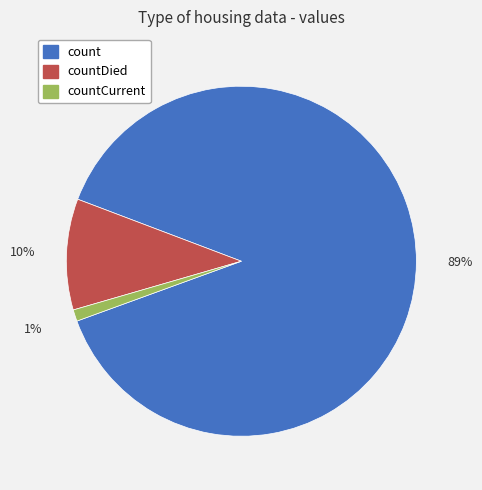

The countCurrent slice represents 1% of the pie. True or false?

True